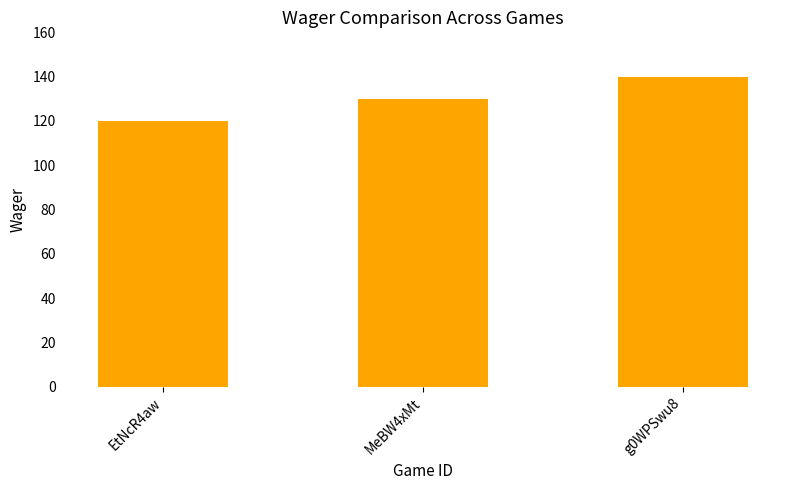

What is the sum of the values at MeBW4xMt and EtNcR4aw?

250